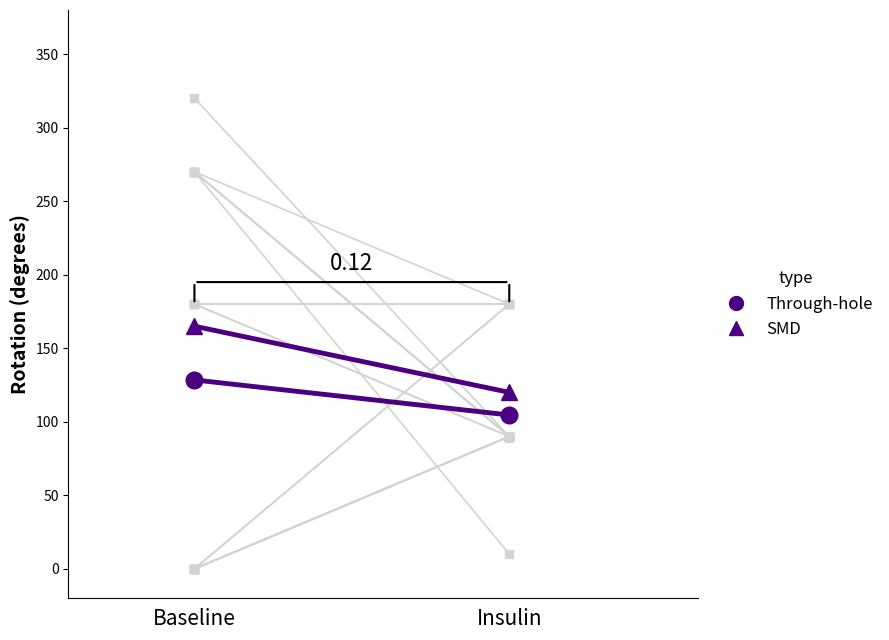

Is it true that Through-hole equals 62.6 at Insulin?

False